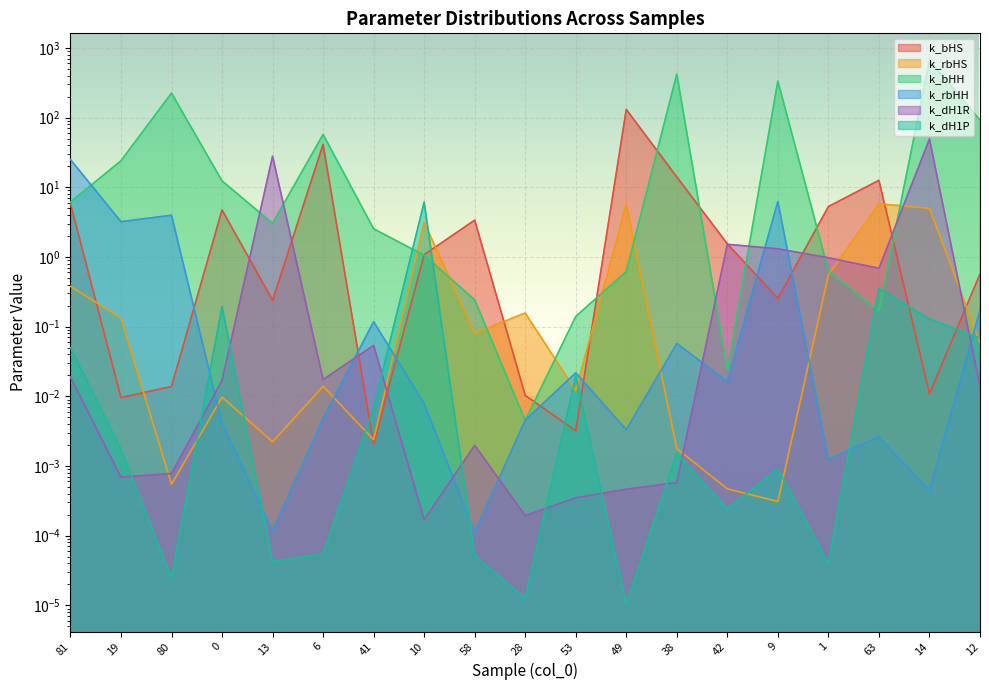

What is the sum of the k_rbHS values at 42 and 1?

0.6